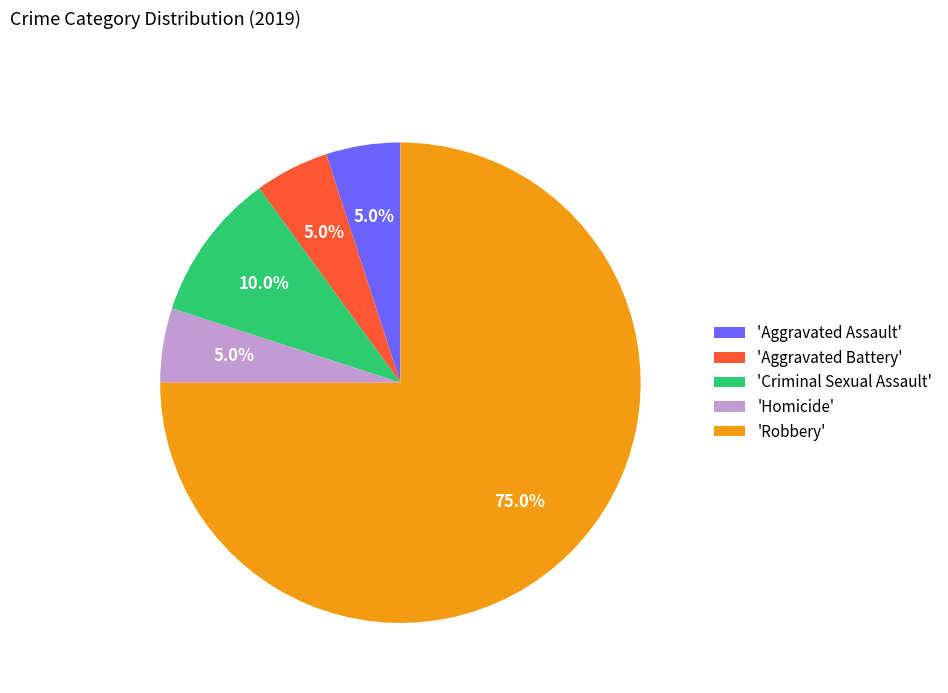

How many segments does this pie chart have?

5